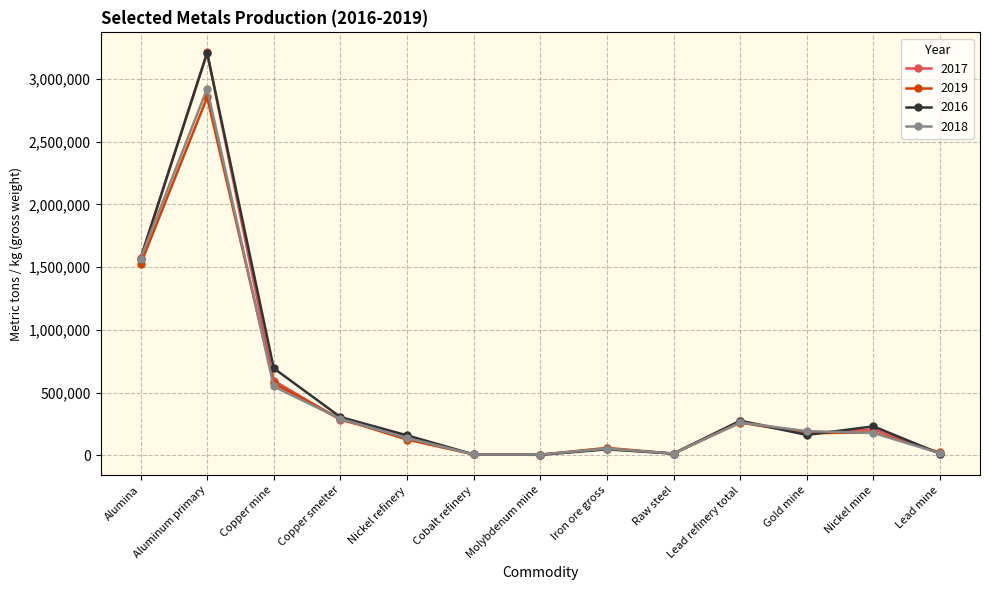

What is the value of the 2018 point at the 10th from the left?

261000